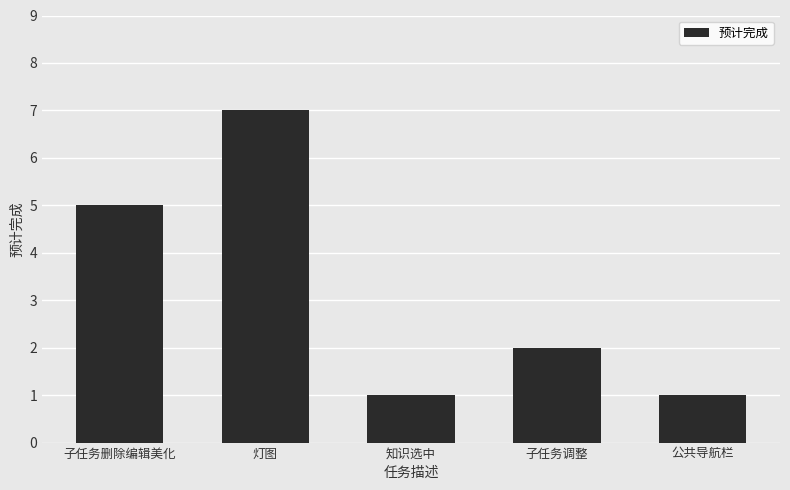

Count the values in the range 1 to 5.

4